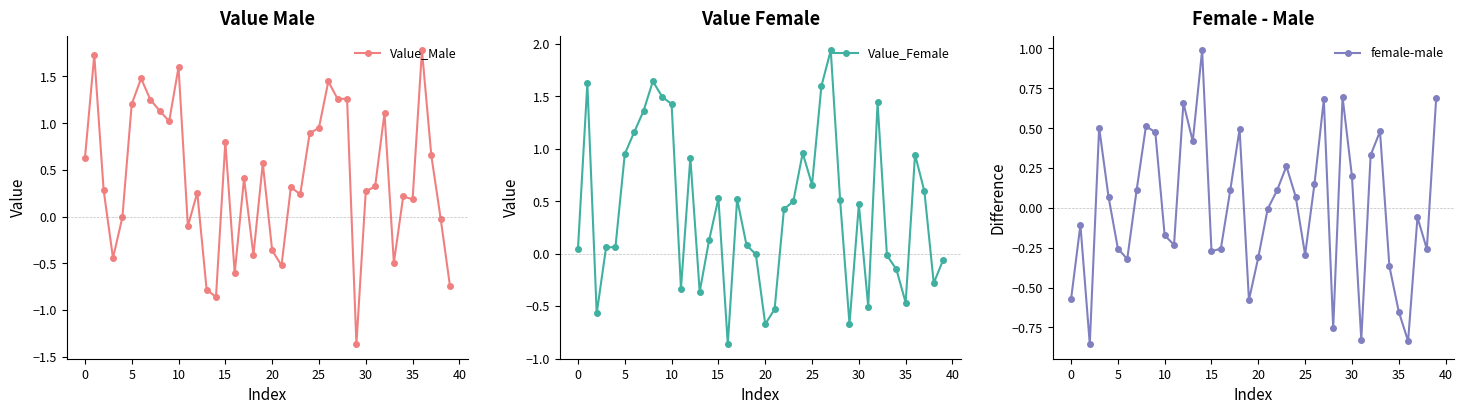

What is the sum of all Value_Female values?

16.5